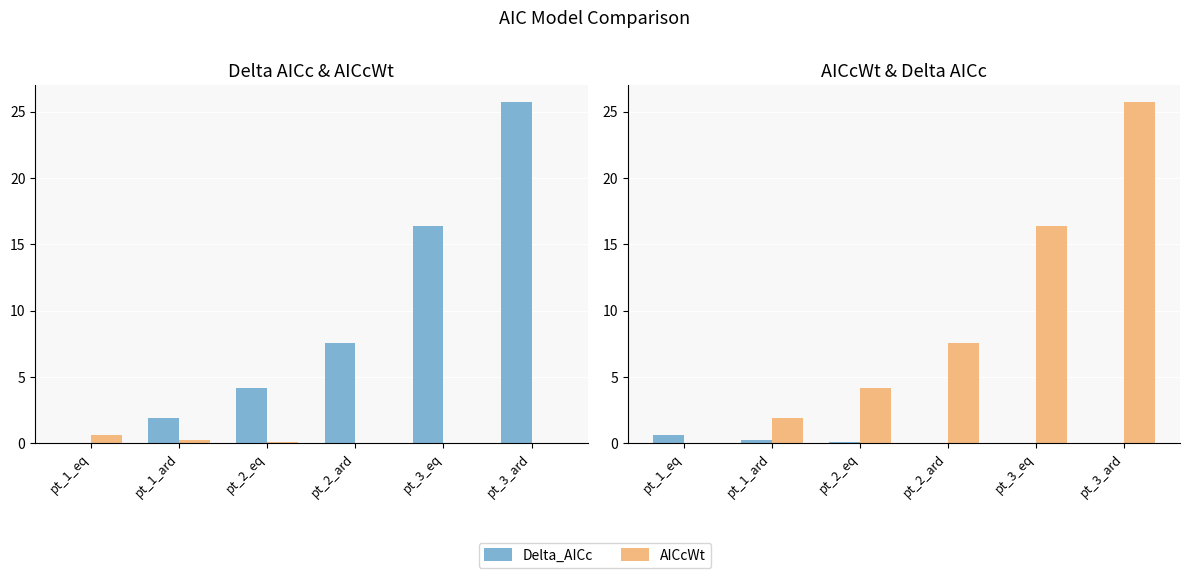

What is the value of the Delta_AICc bar at the 4th from the left?

7.5